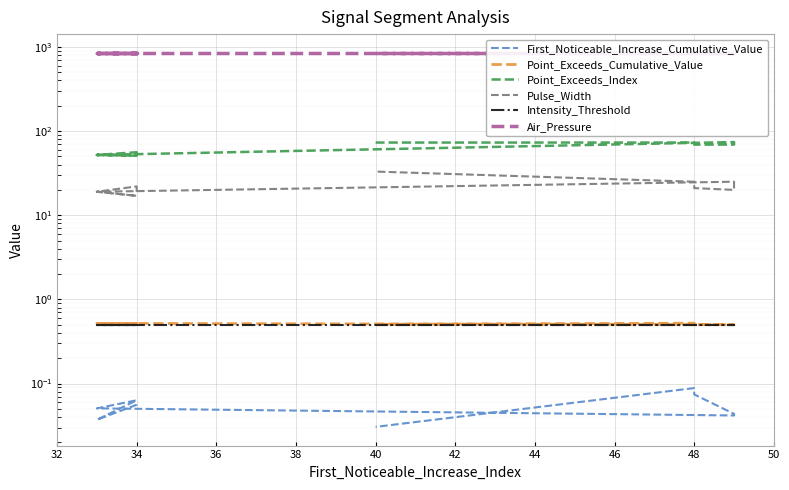

True or false: Point_Exceeds_Index and Point_Exceeds_Cumulative_Value cross at least once.

False